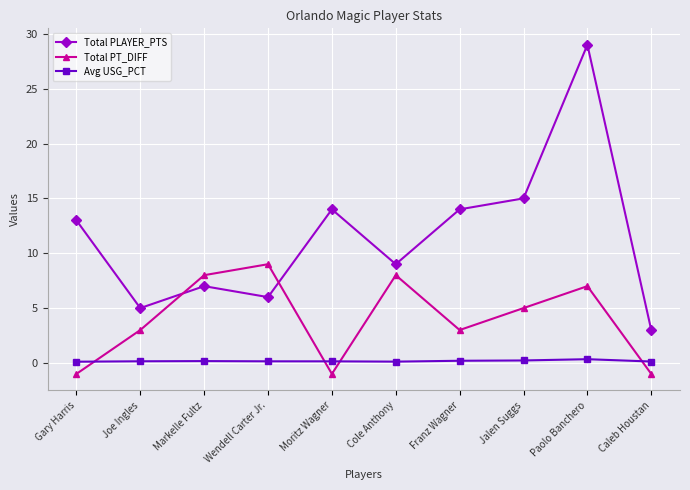

What is the value of the Total PT_DIFF point at the 1st from the left?

-1.0